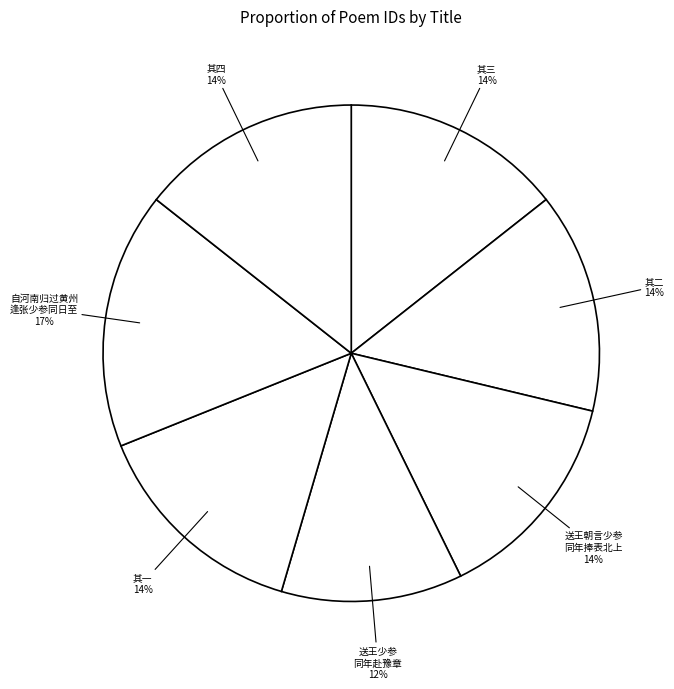

Do 送王少参 同年赴豫章 and 其二 together represent more than half of the pie?

No